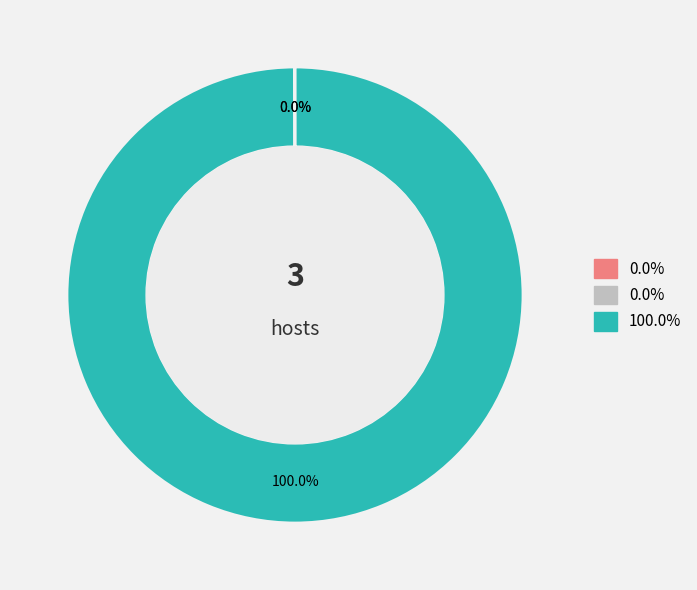

Does any single category account for the majority?

Yes